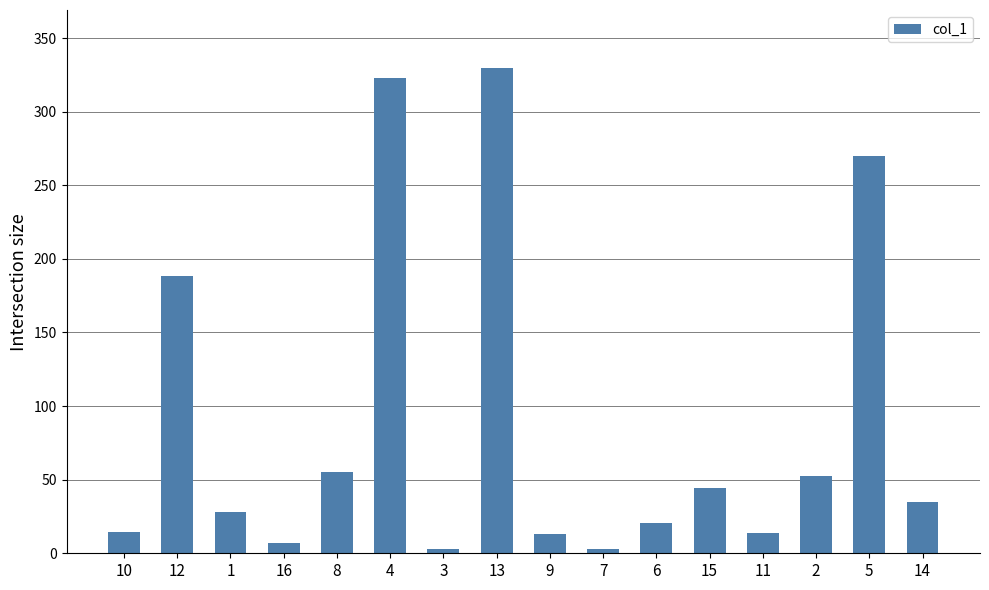

What is the sum of all values?

1400.2